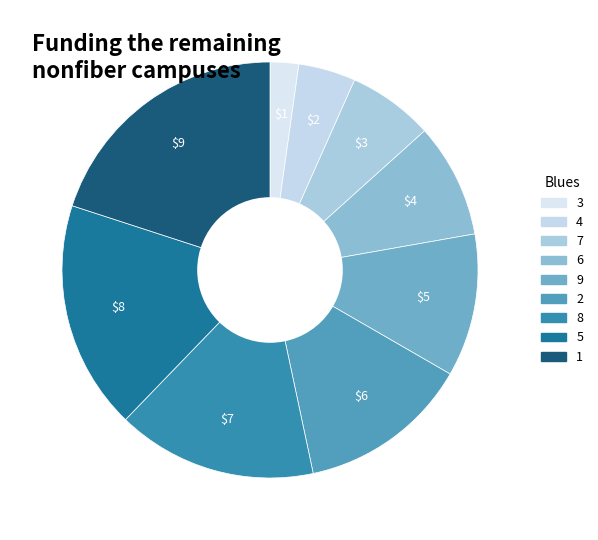

To the nearest percent, what is the average slice percentage?

11%